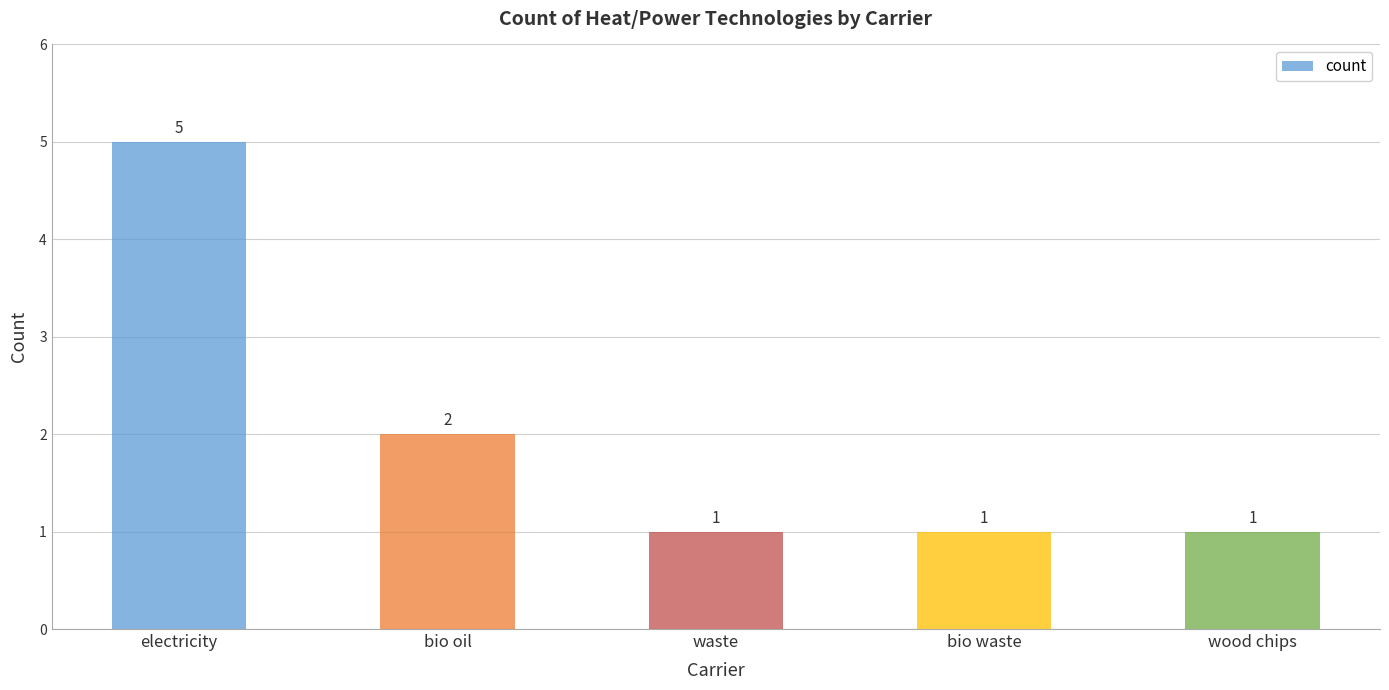

Does the chart contain any negative values?

No